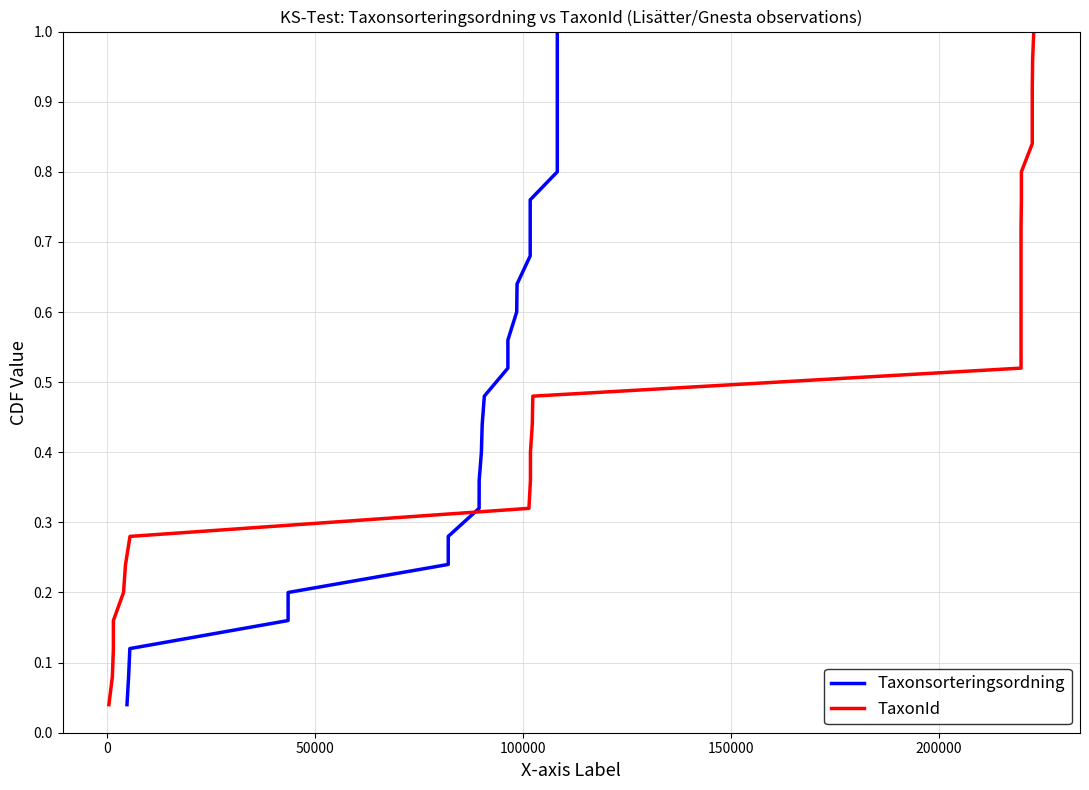

True or false: Taxonsorteringsordning has a value of 0.0 at 50000.

False